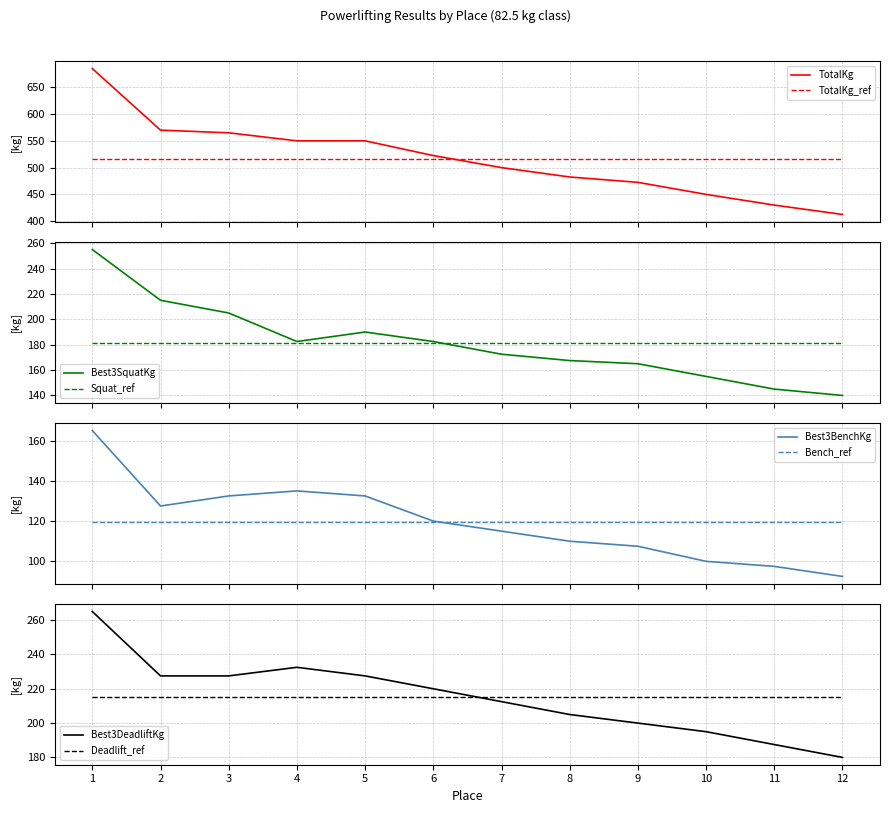

List the series in order of their peak value, highest first.

TotalKg, Best3DeadliftKg, Best3SquatKg, Best3BenchKg